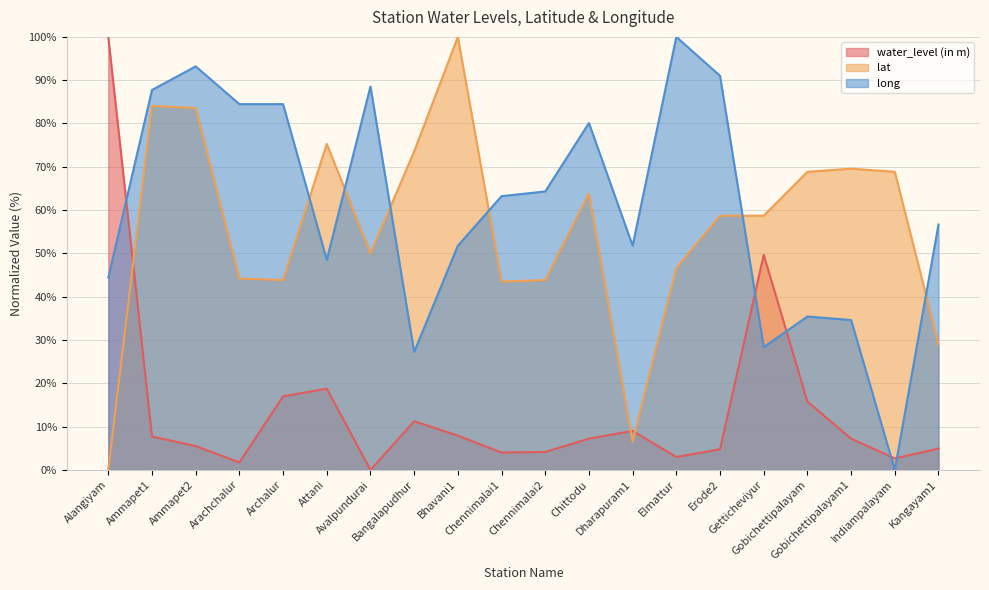

Reading left to right, extract all data points from this chart.

water_level (in m): Alangiyam=100.0	Ammapet1=7.7	Ammapet2=5.5	Arachchalur=1.7	Archalur=17.0	Attani=18.8	Avalpundurai=0.0	Bangalapudhur=11.2	Bhavani1=7.9	Chennimalai1=4.0	Chennimalai2=4.1	Chittodu=7.2	Dharapuram1=9.0	Elmattur=3.0	Erode2=4.8	Getticheviyur=49.7	Gobichettipalayam=15.8	Gobichettipalayam1=7.2	Indiampalayam=2.7	Kangayam1=4.9
lat: Alangiyam=0.0	Ammapet1=84.1	Ammapet2=83.6	Arachchalur=44.2	Archalur=43.8	Attani=75.3	Avalpundurai=50.0	Bangalapudhur=73.6	Bhavani1=100.0	Chennimalai1=43.5	Chennimalai2=43.8	Chittodu=63.8	Dharapuram1=6.5	Elmattur=46.6	Erode2=58.7	Getticheviyur=58.7	Gobichettipalayam=68.8	Gobichettipalayam1=69.6	Indiampalayam=68.8	Kangayam1=29.0
long: Alangiyam=44.4	Ammapet1=87.7	Ammapet2=93.2	Arachchalur=84.5	Archalur=84.5	Attani=48.5	Avalpundurai=88.6	Bangalapudhur=27.2	Bhavani1=51.8	Chennimalai1=63.2	Chennimalai2=64.3	Chittodu=80.1	Dharapuram1=51.8	Elmattur=100.0	Erode2=91.0	Getticheviyur=28.3	Gobichettipalayam=35.4	Gobichettipalayam1=34.6	Indiampalayam=0.0	Kangayam1=56.7